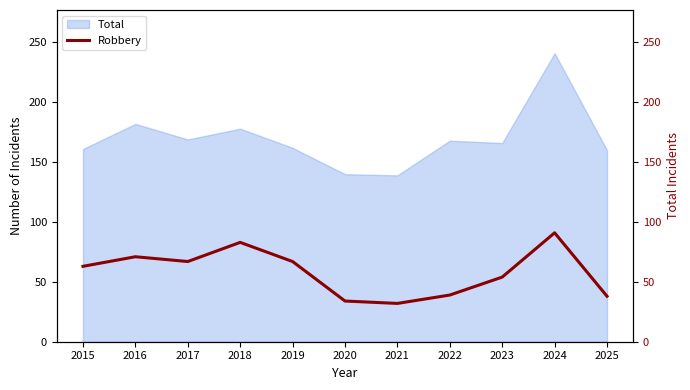

True or false: the data has more than 2 interior local peaks.

True